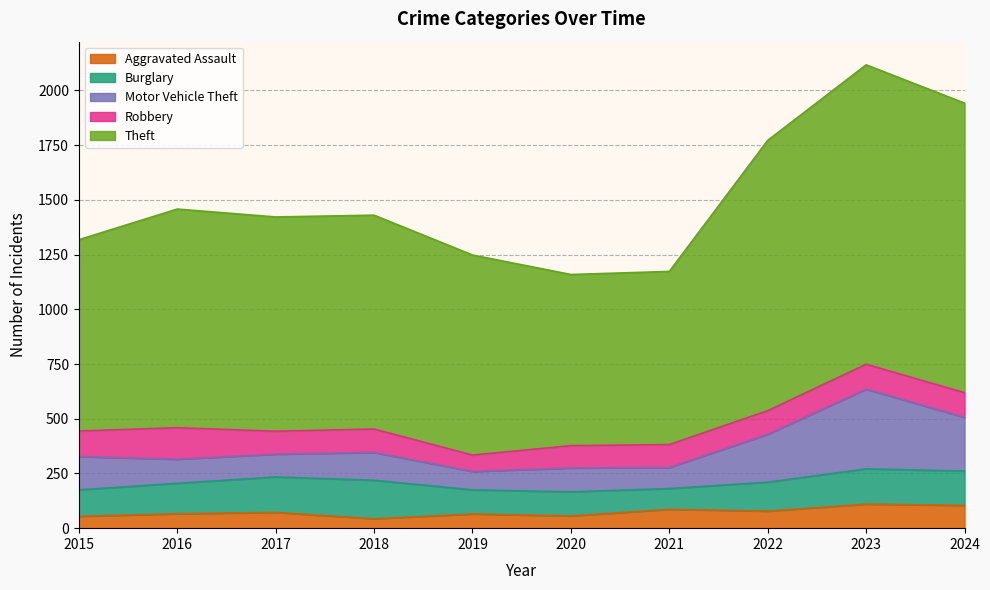

Is the value of Motor Vehicle Theft at 2016 greater than the value of Burglary at 2022?

No